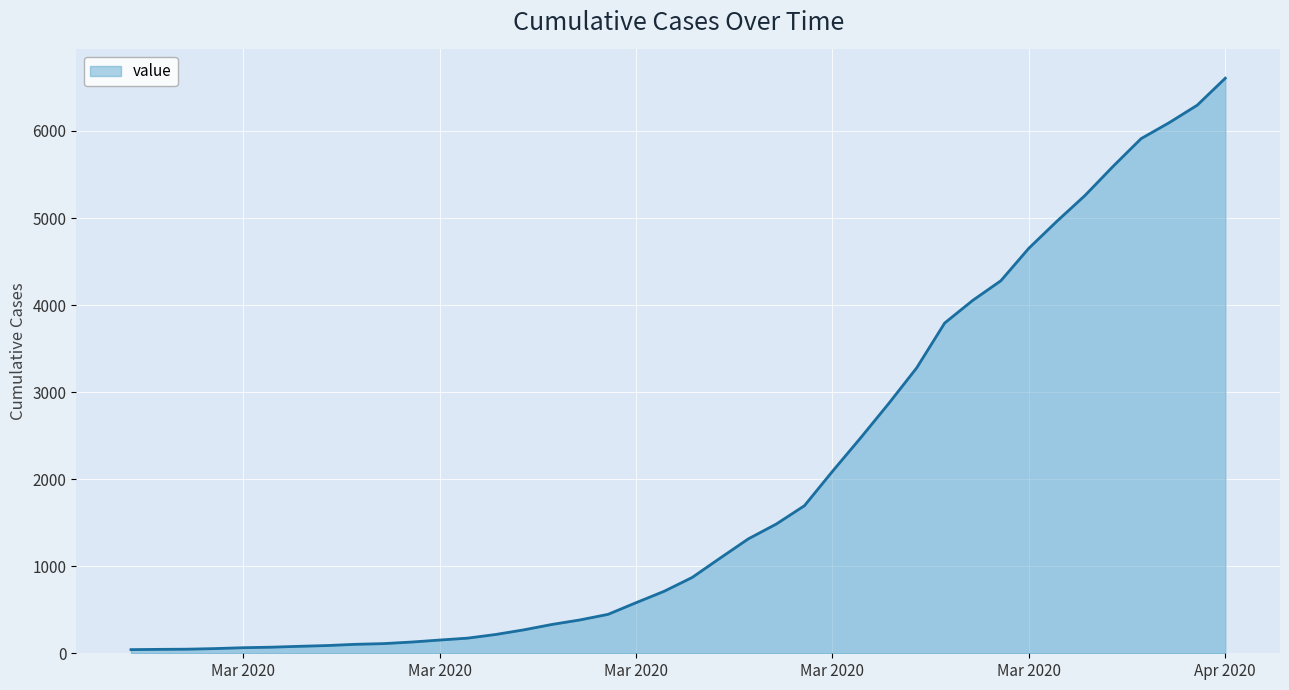

What is the difference between the maximum and minimum values?

6564